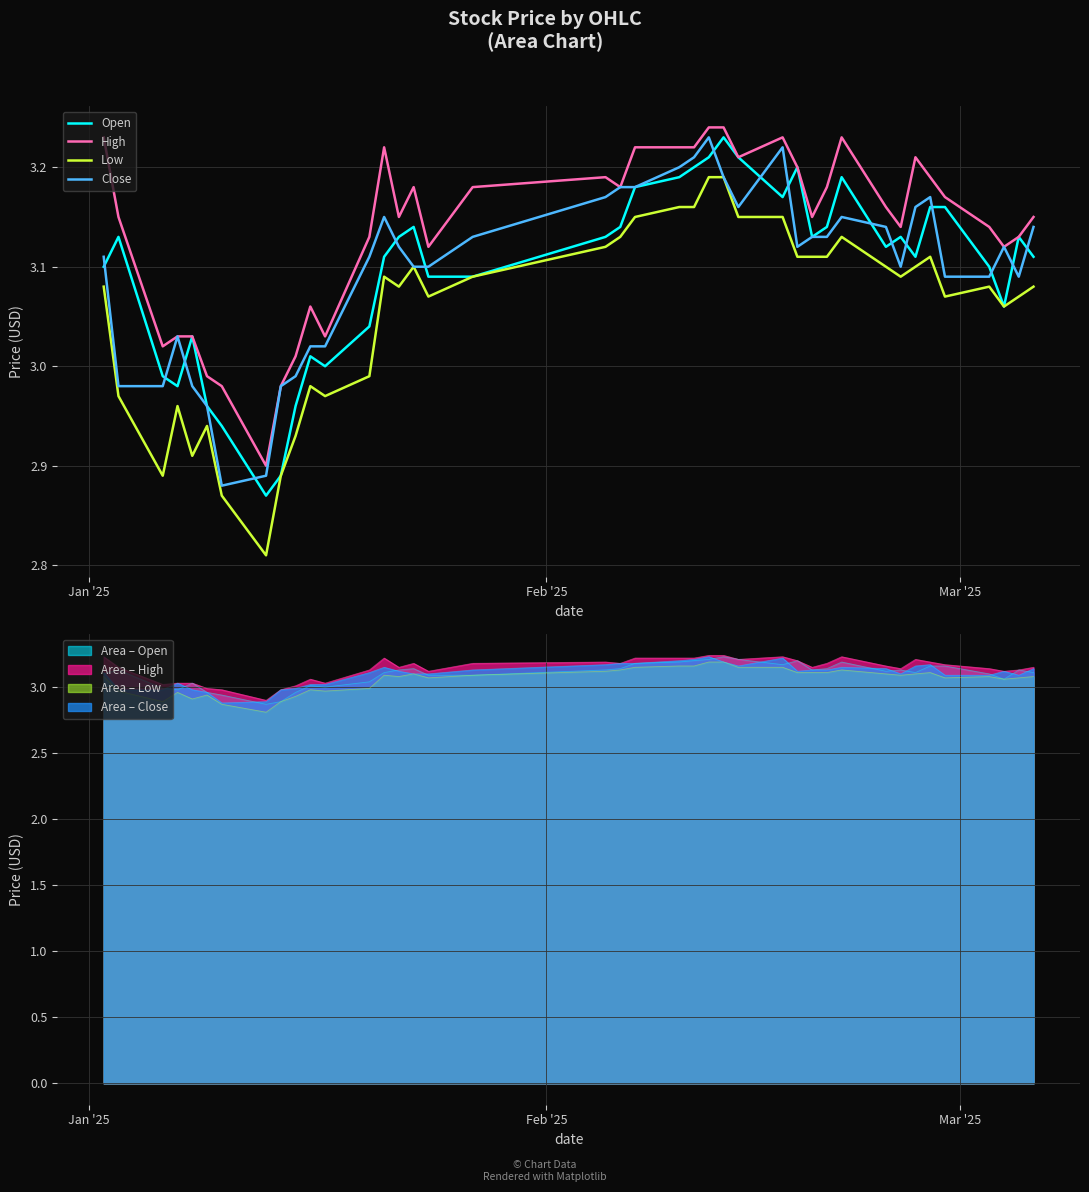

What are all the series names shown in the legend?

Open, High, Low, Close